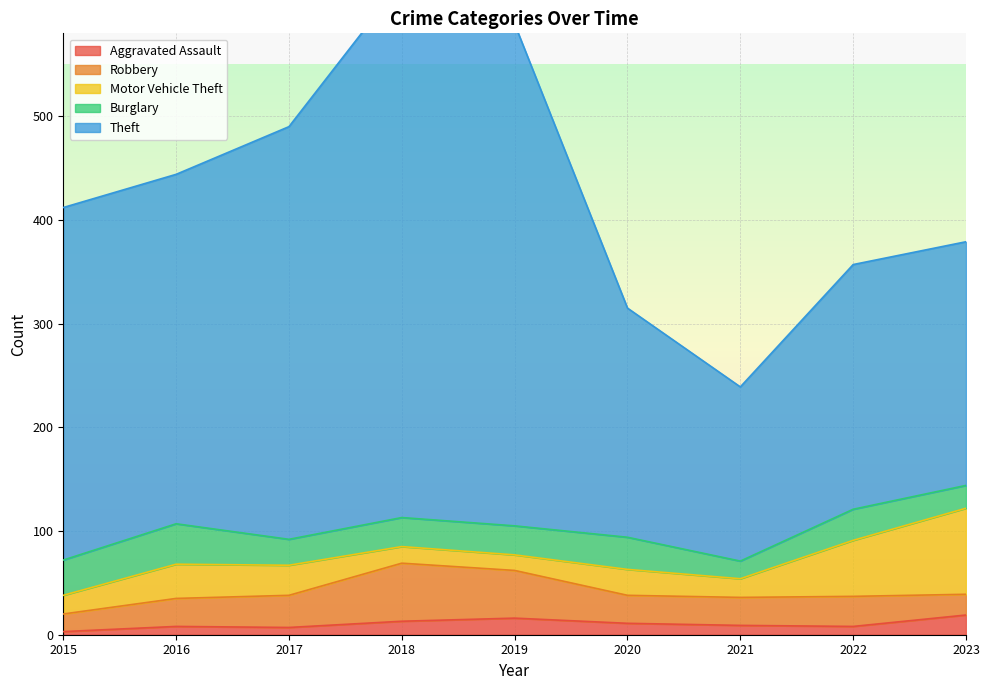

True or false: Robbery has more than 2 interior local peaks.

False